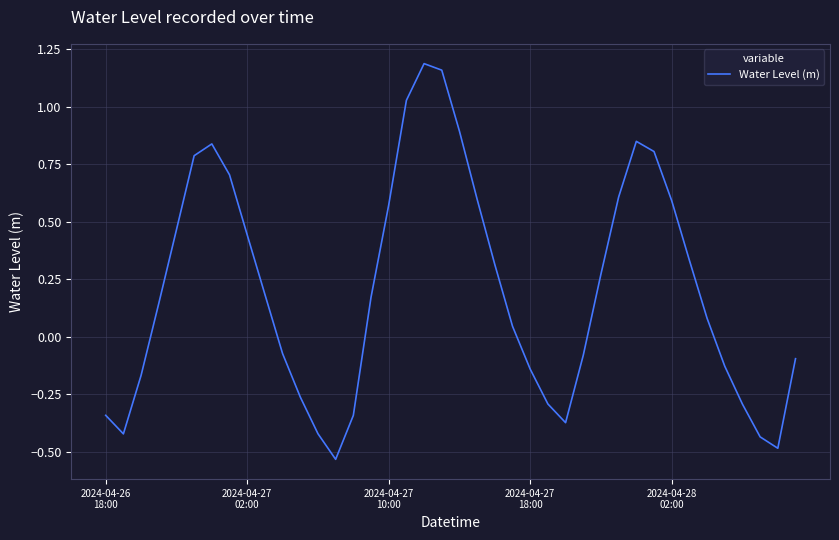

What is the difference between the maximum and minimum values?

1.7